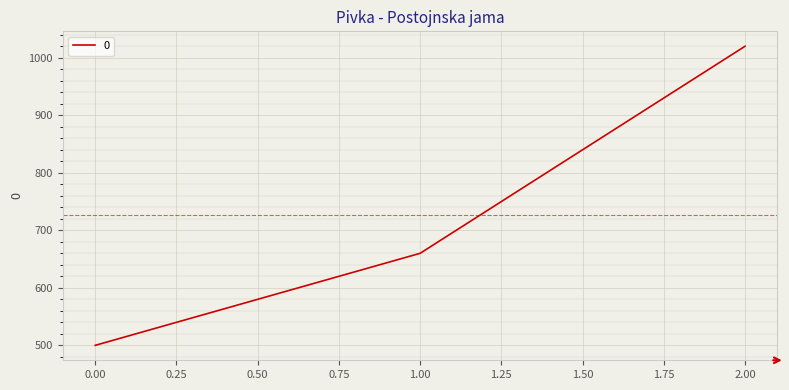

Reading left to right, transcribe all the data shown in this chart.

500	660	1020